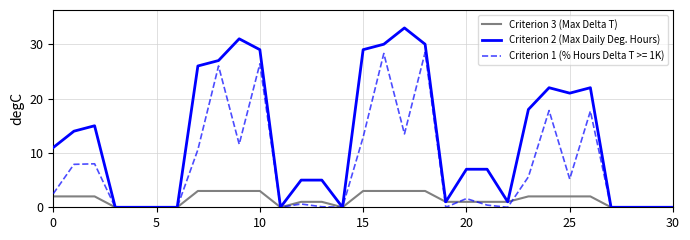

Is this an area chart (filled region under the line)?

No